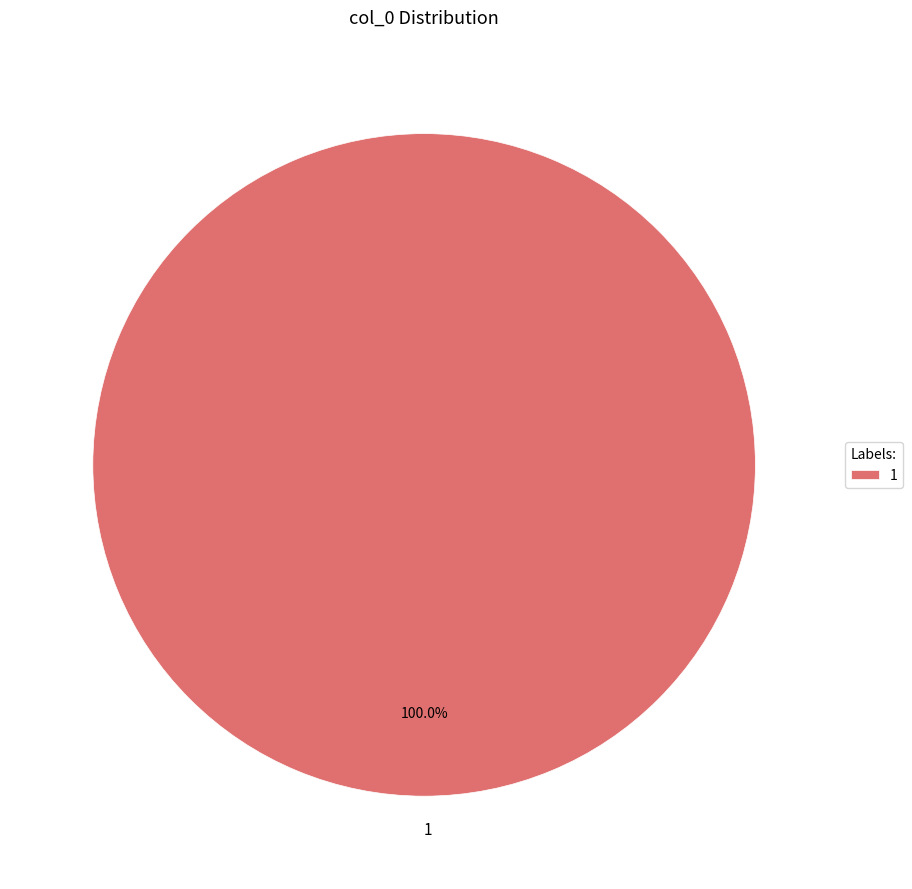

Is 1 the majority of the pie?

Yes